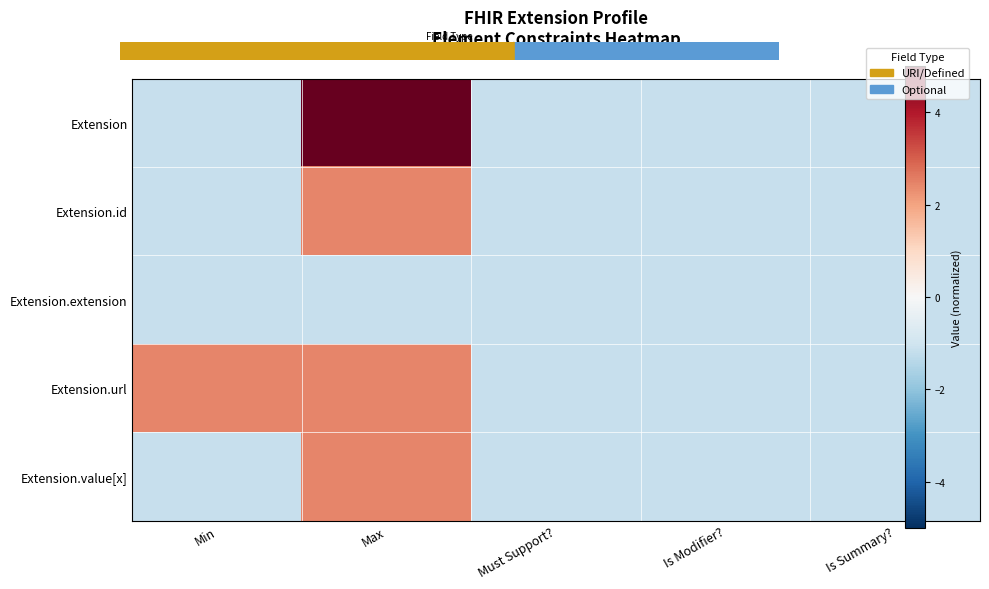

At Max, list the series in order from largest to smallest.

Extension, Extension.id, Extension.url, Extension.value[x], Extension.extension